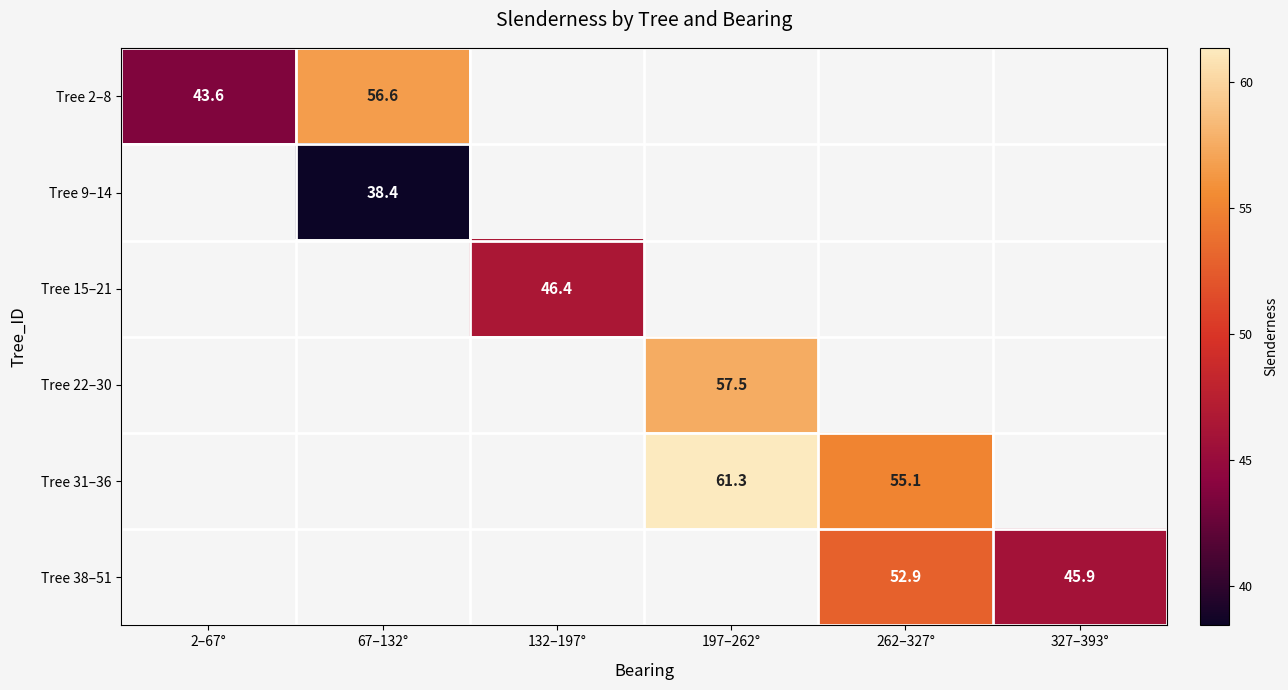

How many values in Tree 31–36 are above zero?

2